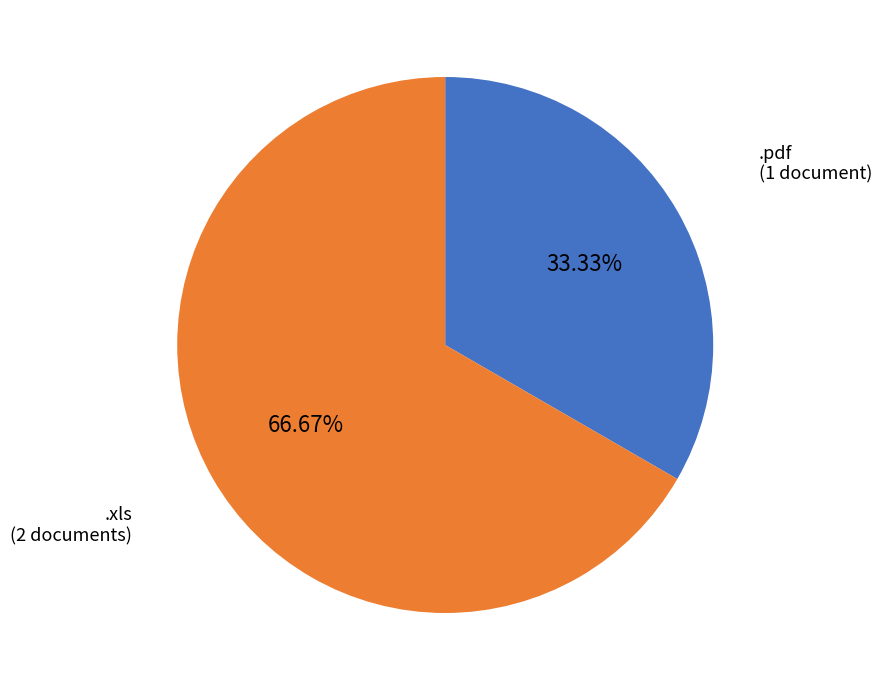

Is there a majority slice in this chart?

Yes